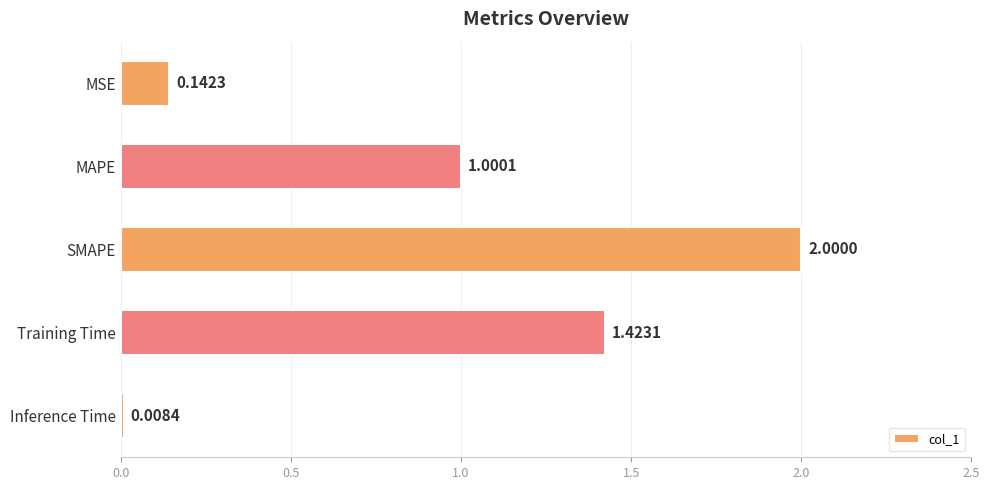

What is the average value?

0.9